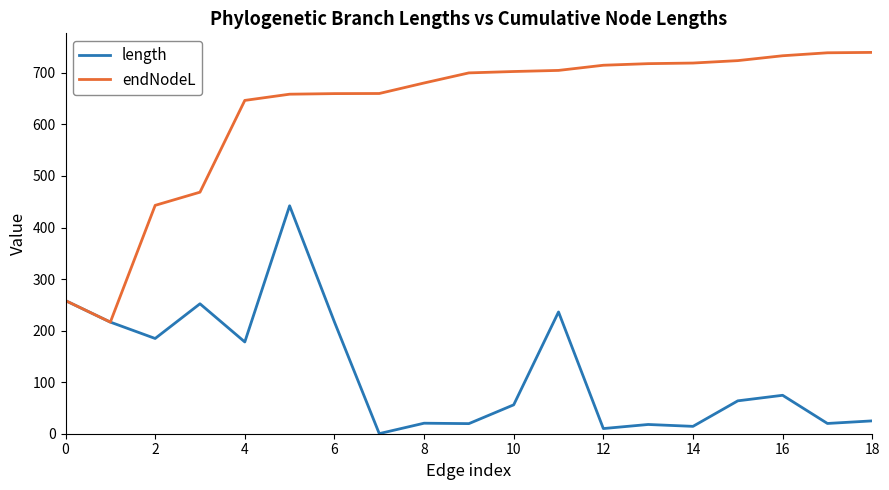

Which series has the largest range (max minus min)?

endNodeL